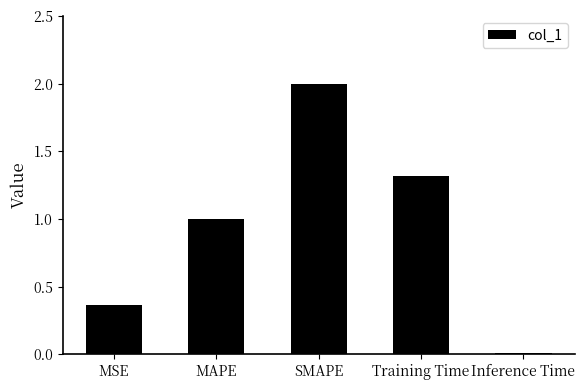

Between MSE and Inference Time, which is larger?

MSE